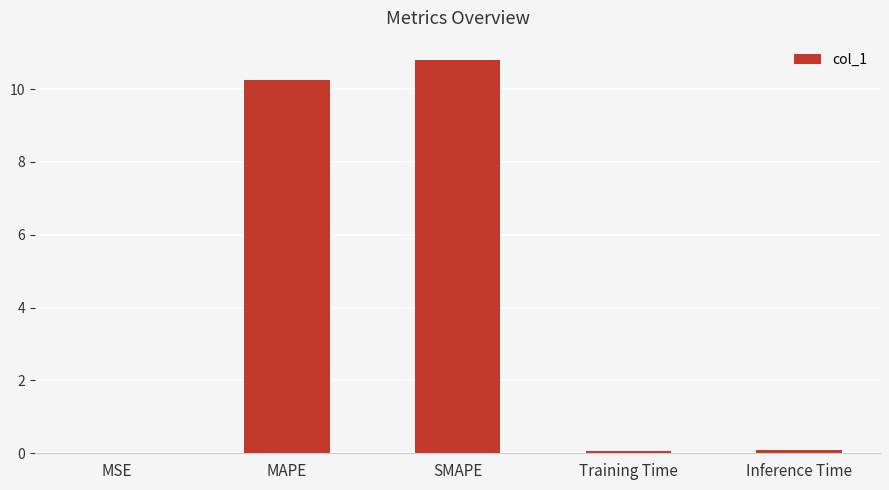

Read the value at SMAPE.

10.8